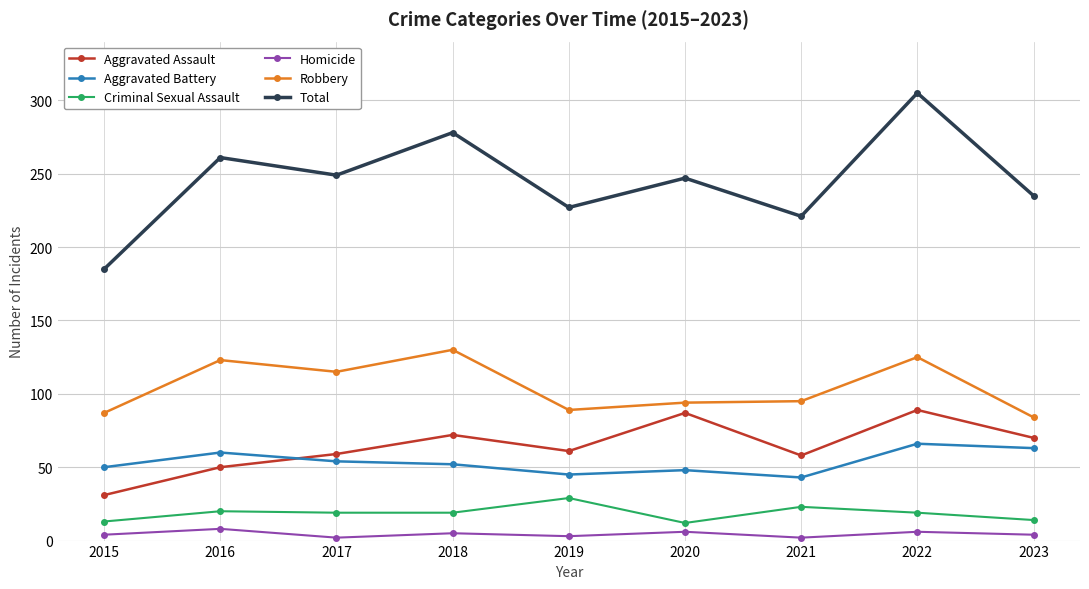

Rank the series at 2015 from highest to lowest value.

Total, Robbery, Aggravated Battery, Aggravated Assault, Criminal Sexual Assault, Homicide